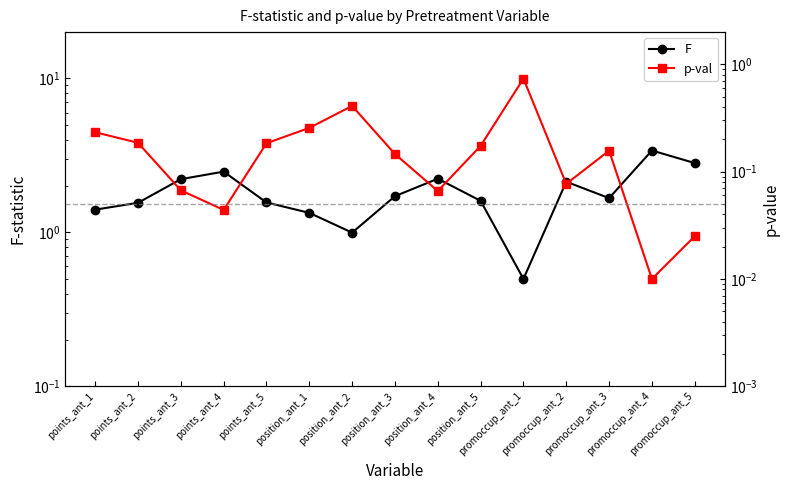

How many times do p-val and F cross each other?

2